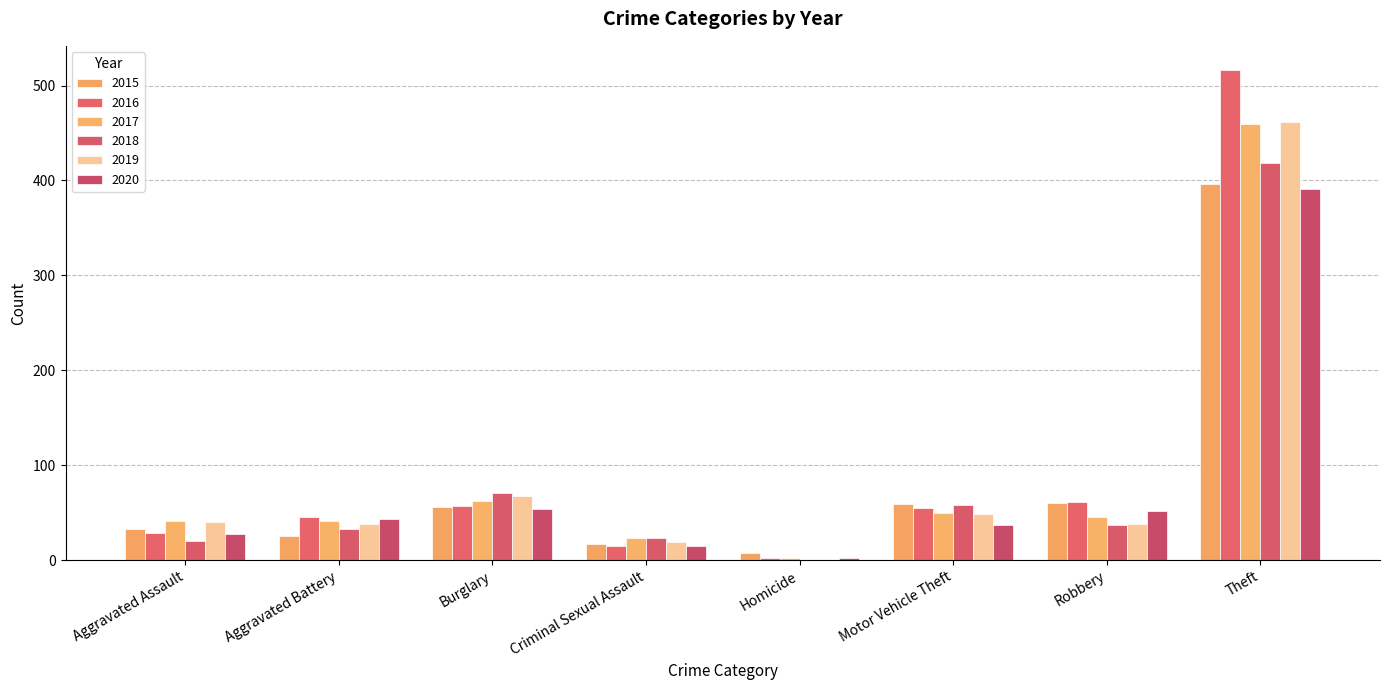

True or false: 2017 has a value of 41 at Aggravated Battery.

True